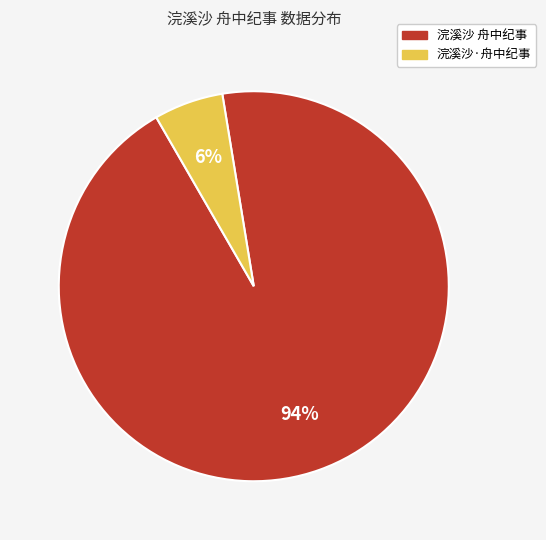

What percentage is the 浣溪沙 舟中纪事 slice, to the nearest percent?

94%